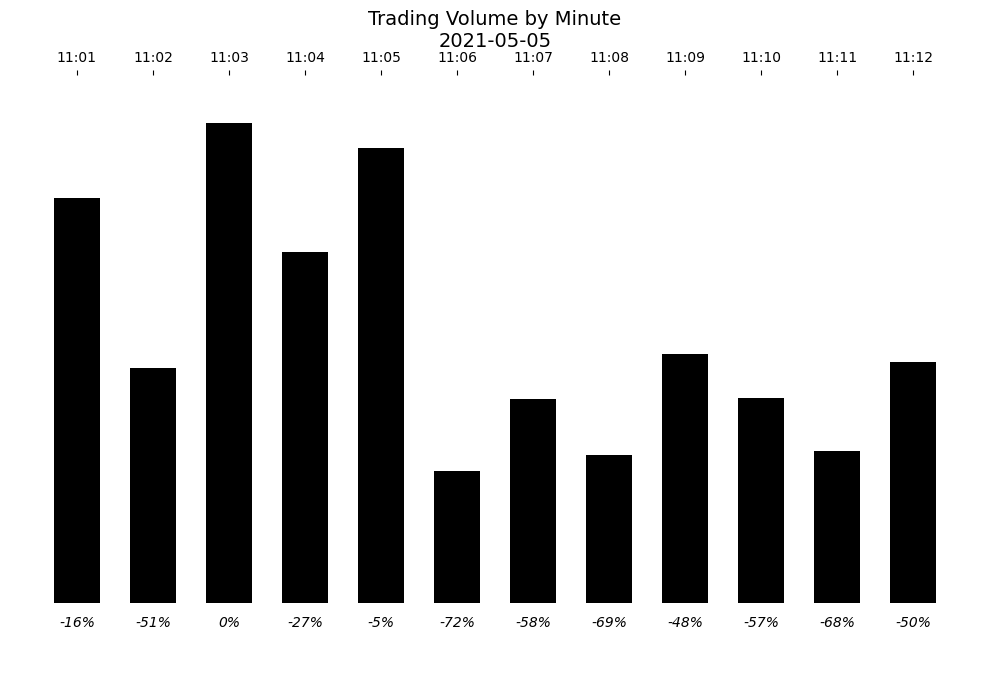

What is the value of the 11th bar from the left?

59065.4